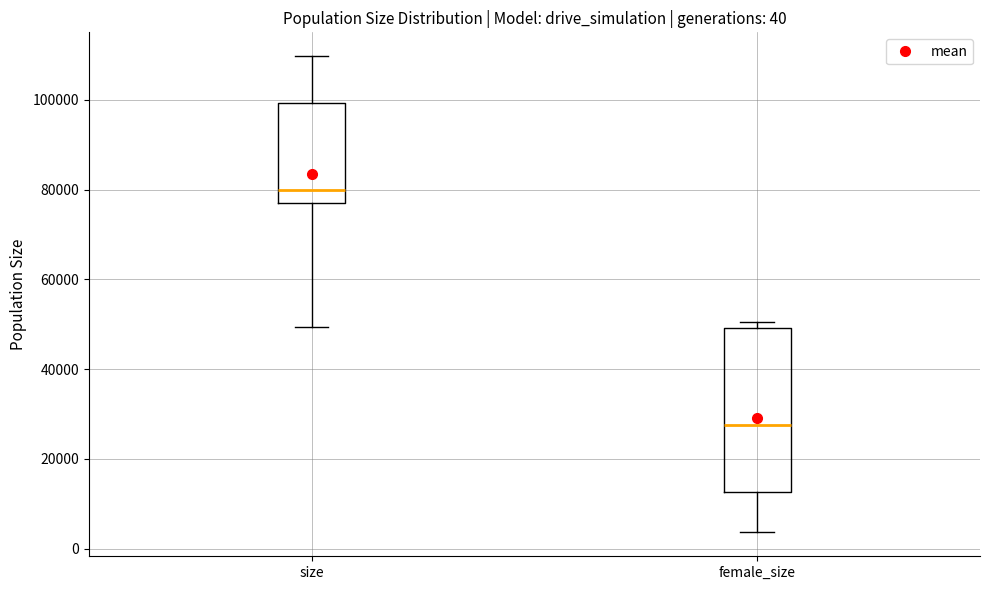

Which box has the lowest median line?

female_size